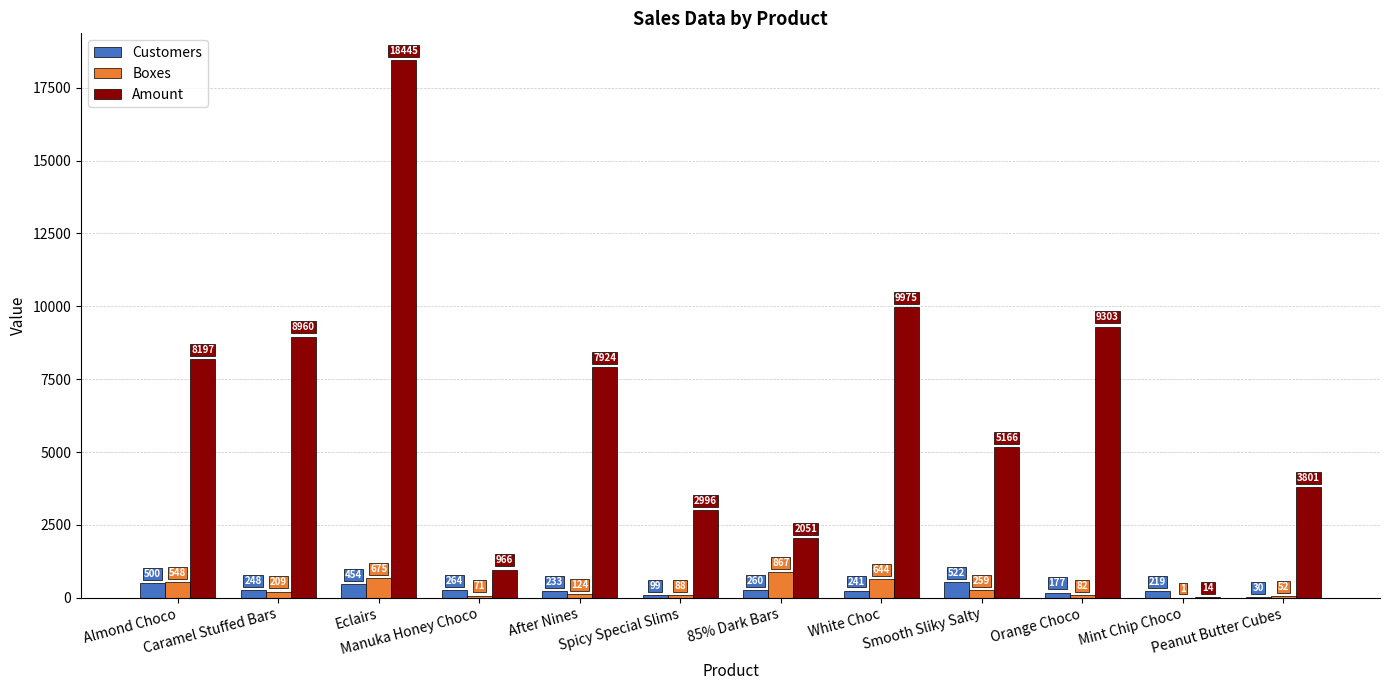

Is the value of Amount at Mint Chip Choco greater than the value of Customers at 85% Dark Bars?

No